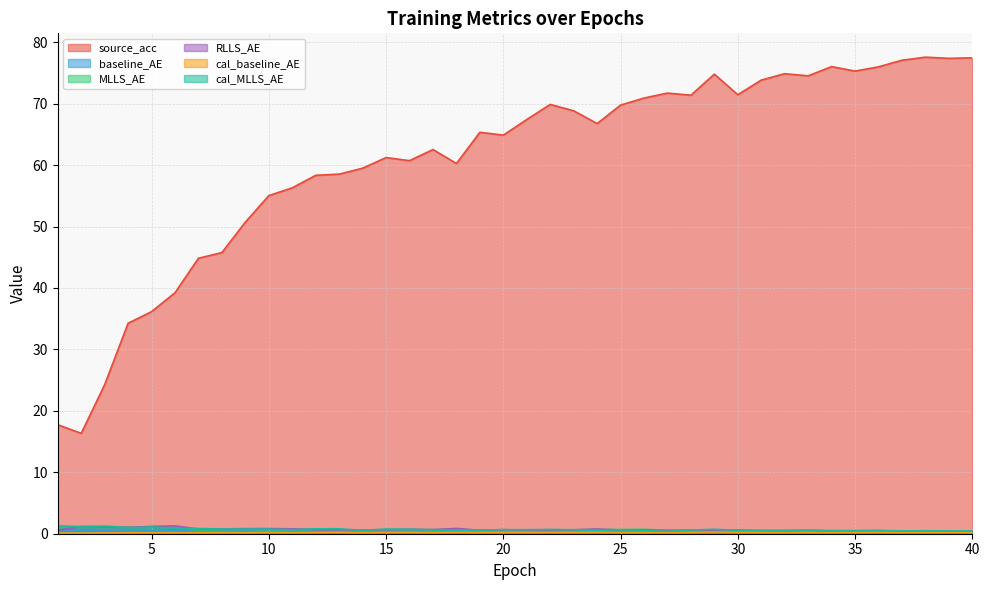

Reading right to left, what are all the values shown in this chart?

source_acc: 40=77.5	39=77.4	38=77.6	37=77.1	36=76.0	35=75.3	34=76.0	33=74.5	32=74.9	31=73.8	30=71.5	29=74.8	28=71.4	27=71.7	26=70.9	25=69.8	24=66.8	23=68.8	22=69.9	21=67.4	20=64.9	19=65.3	18=60.3	17=62.5	16=60.7	15=61.2	14=59.5	13=58.5	12=58.3	11=56.3	10=55.0	9=50.7	8=45.8	7=44.8	6=39.2	5=36.2	4=34.3	3=24.3	2=16.3	1=17.7
baseline_AE: 40=0.3	39=0.3	38=0.3	37=0.3	36=0.3	35=0.3	34=0.3	33=0.4	32=0.3	31=0.3	30=0.4	29=0.3	28=0.3	27=0.3	26=0.4	25=0.4	24=0.5	23=0.4	22=0.3	21=0.4	20=0.4	19=0.3	18=0.5	17=0.4	16=0.4	15=0.3	14=0.3	13=0.3	12=0.3	11=0.4	10=0.4	9=0.4	8=0.3	7=0.3	6=0.6	5=0.5	4=0.4	3=0.5	2=0.6	1=0.4
MLLS_AE: 40=0.5	39=0.4	38=0.4	37=0.4	36=0.5	35=0.5	34=0.5	33=0.6	32=0.5	31=0.5	30=0.6	29=0.6	28=0.5	27=0.6	26=0.7	25=0.7	24=0.7	23=0.6	22=0.7	21=0.5	20=0.6	19=0.6	18=0.7	17=0.7	16=0.7	15=0.7	14=0.5	13=0.6	12=0.7	11=0.7	10=0.7	9=0.7	8=0.7	7=0.6	6=1.2	5=1.0	4=1.1	3=1.2	2=1.2	1=1.2
RLLS_AE: 40=0.4	39=0.4	38=0.4	37=0.4	36=0.5	35=0.4	34=0.5	33=0.5	32=0.5	31=0.5	30=0.6	29=0.5	28=0.6	27=0.5	26=0.6	25=0.6	24=0.8	23=0.6	22=0.5	21=0.6	20=0.7	19=0.6	18=0.9	17=0.7	16=0.7	15=0.7	14=0.6	13=0.6	12=0.7	11=0.8	10=0.8	9=0.8	8=0.8	7=0.8	6=1.3	5=1.2	4=1.0	3=1.1	2=1.2	1=0.6
cal_baseline_AE: 40=0.2	39=0.2	38=0.2	37=0.2	36=0.3	35=0.2	34=0.2	33=0.2	32=0.2	31=0.2	30=0.2	29=0.3	28=0.2	27=0.2	26=0.2	25=0.2	24=0.3	23=0.2	22=0.2	21=0.2	20=0.2	19=0.2	18=0.2	17=0.2	16=0.2	15=0.2	14=0.2	13=0.2	12=0.2	11=0.2	10=0.2	9=0.2	8=0.2	7=0.2	6=0.2	5=0.2	4=0.2	3=0.1	2=0.1	1=0.1
cal_MLLS_AE: 40=0.5	39=0.5	38=0.5	37=0.5	36=0.5	35=0.5	34=0.5	33=0.6	32=0.5	31=0.5	30=0.5	29=0.7	28=0.6	27=0.4	26=0.5	25=0.6	24=0.6	23=0.6	22=0.7	21=0.7	20=0.7	19=0.6	18=0.6	17=0.6	16=0.7	15=0.8	14=0.6	13=0.8	12=0.8	11=0.6	10=0.7	9=0.8	8=0.8	7=0.8	6=0.9	5=1.1	4=0.9	3=1.2	2=1.1	1=1.3